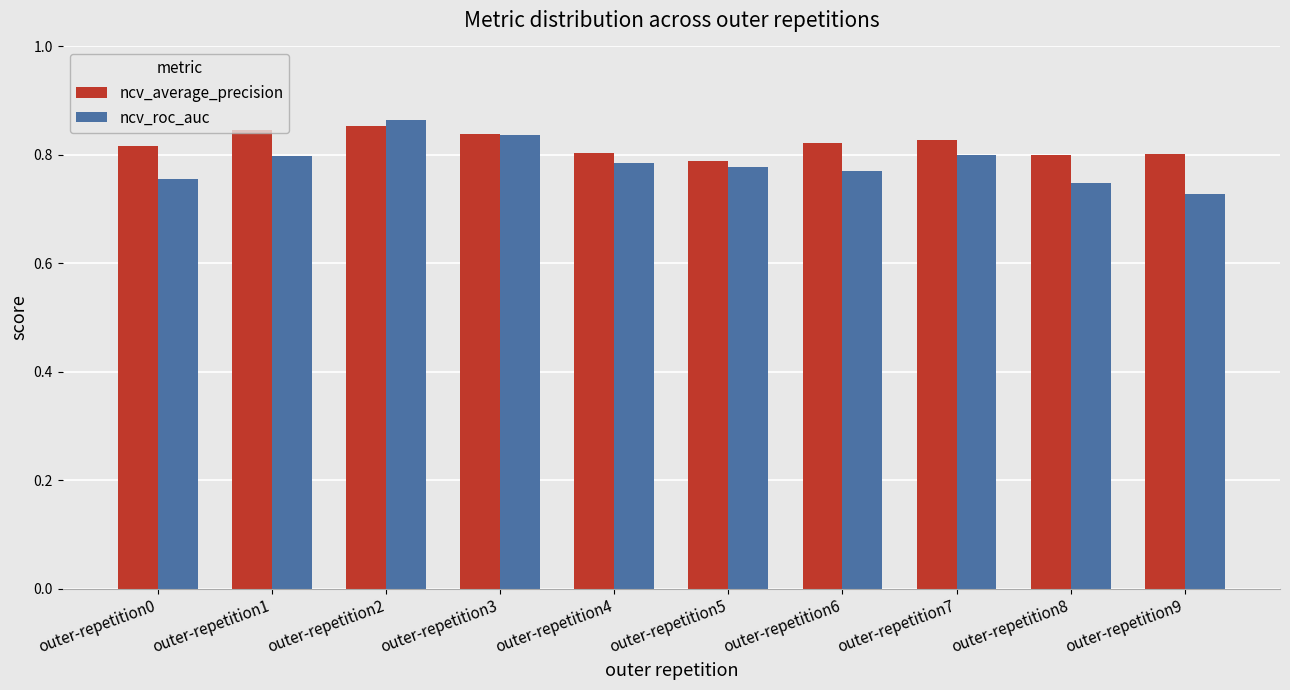

Rank the series by their maximum value, from lowest to highest.

ncv_average_precision, ncv_roc_auc